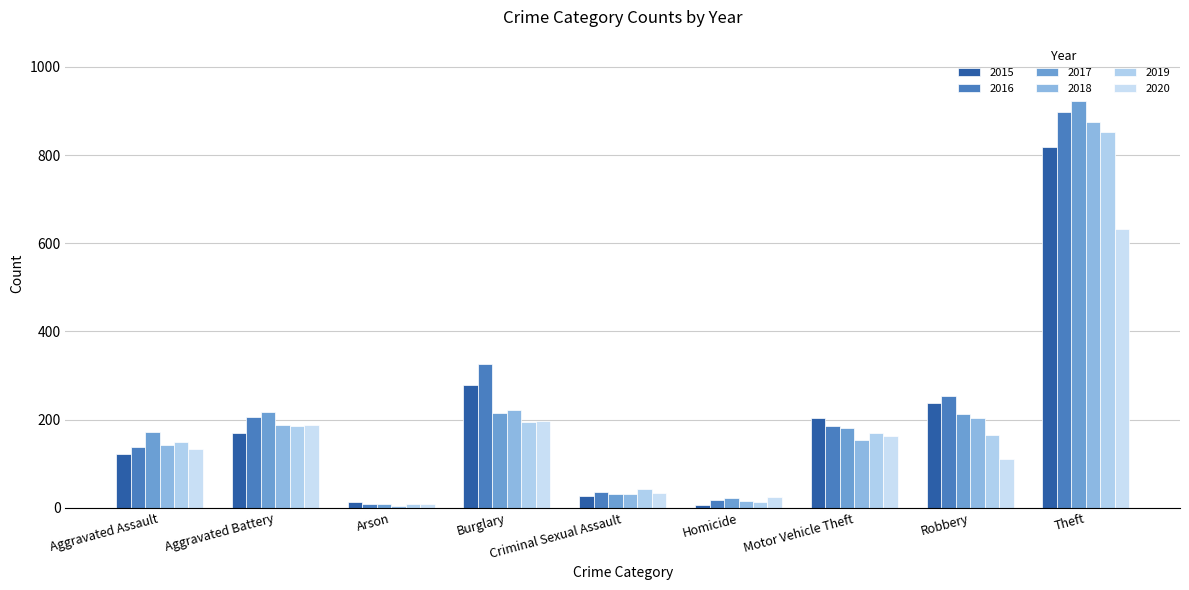

How many values in the 2016 series are below 185?

4